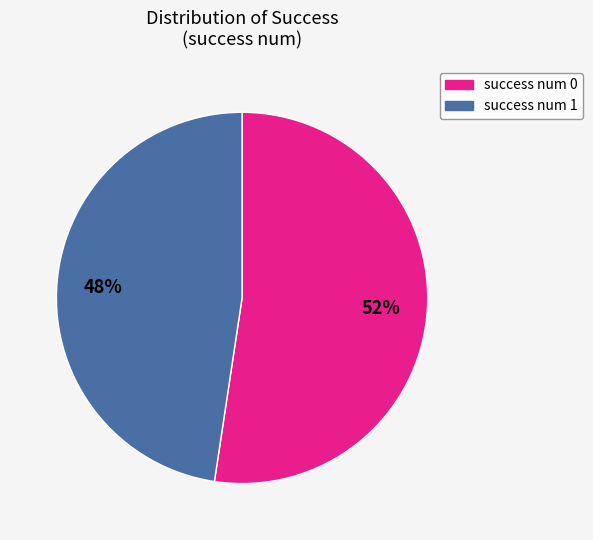

Is the sum of success num 1 and success num 0 greater than half?

Yes